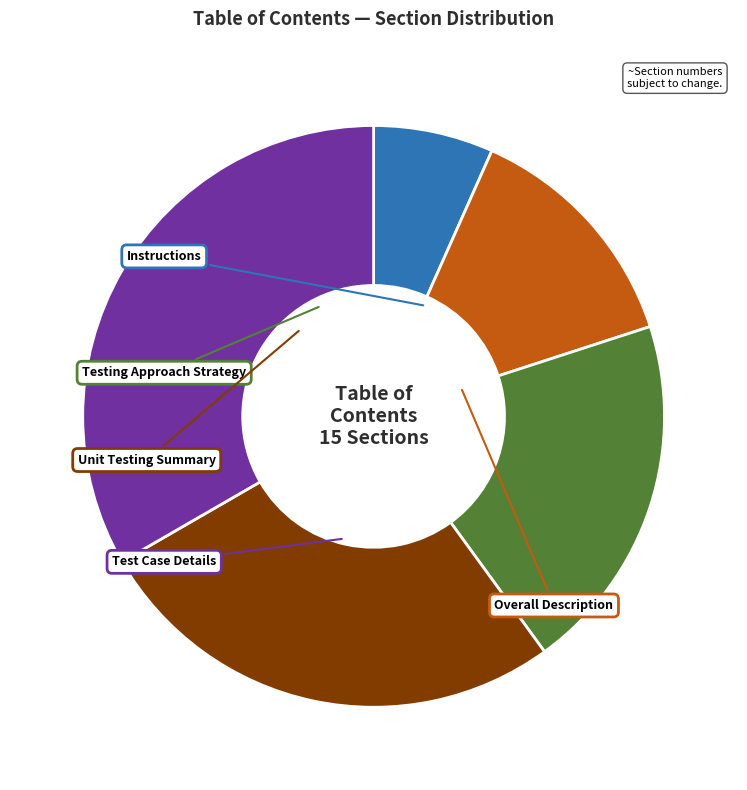

Count the number of slices in the pie.

5